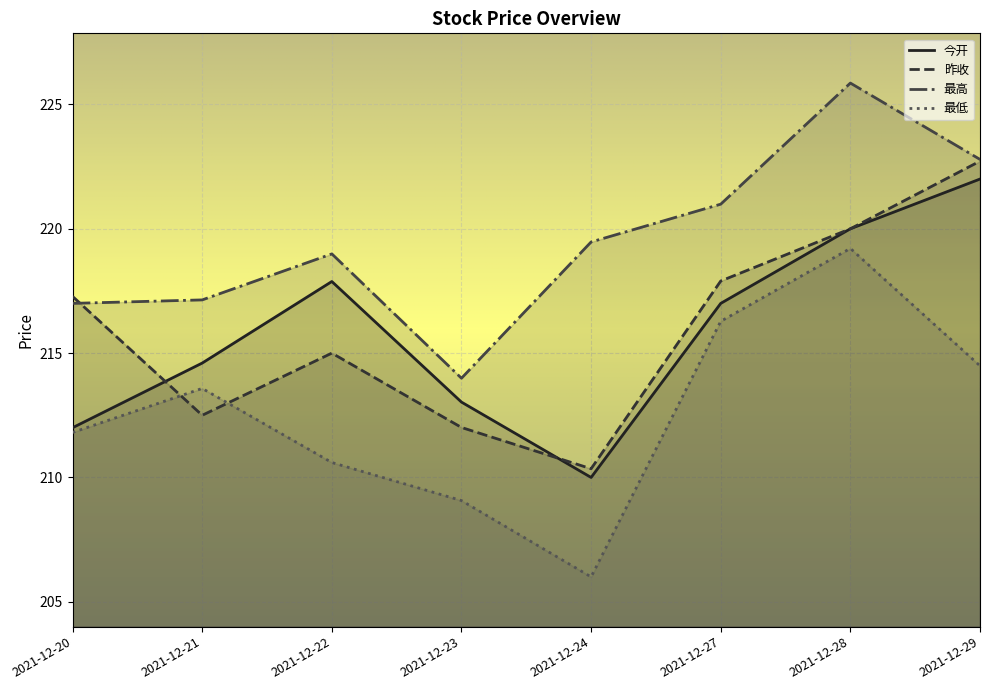

What is the total value across all series at 2021-12-24?

845.8